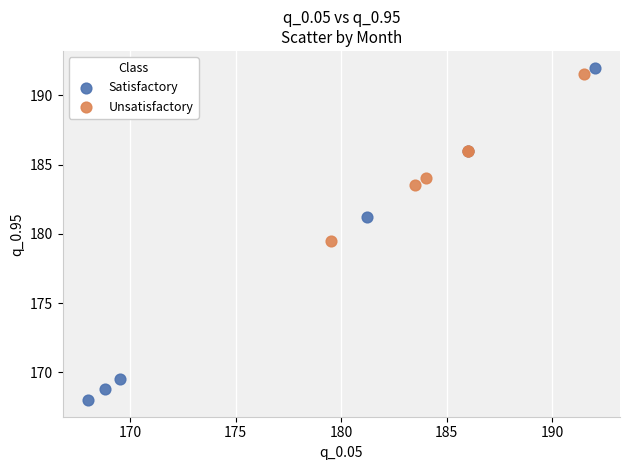

Which series has the widest spread of Y values?

Satisfactory